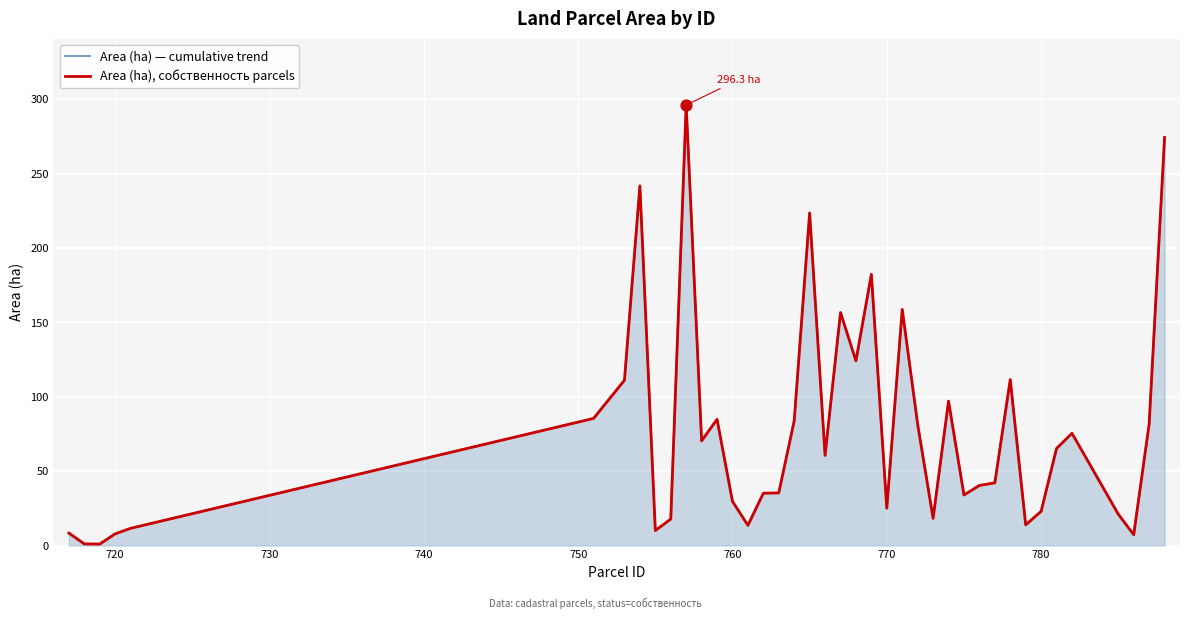

At how many categories does at least one series exceed 118?

8